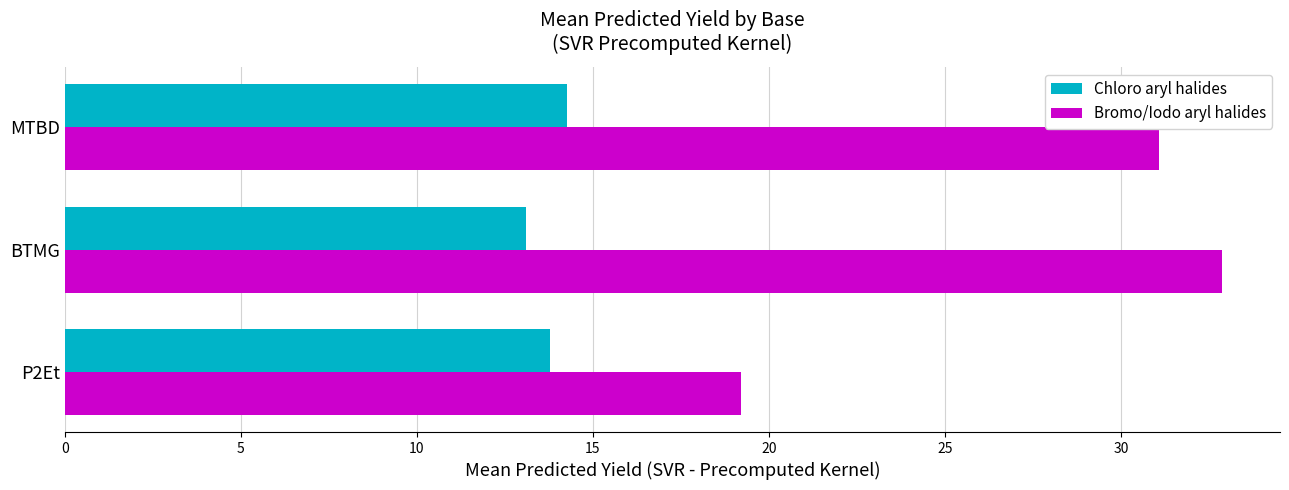

Rank the series by their maximum value, from lowest to highest.

Chloro aryl halides, Bromo/Iodo aryl halides